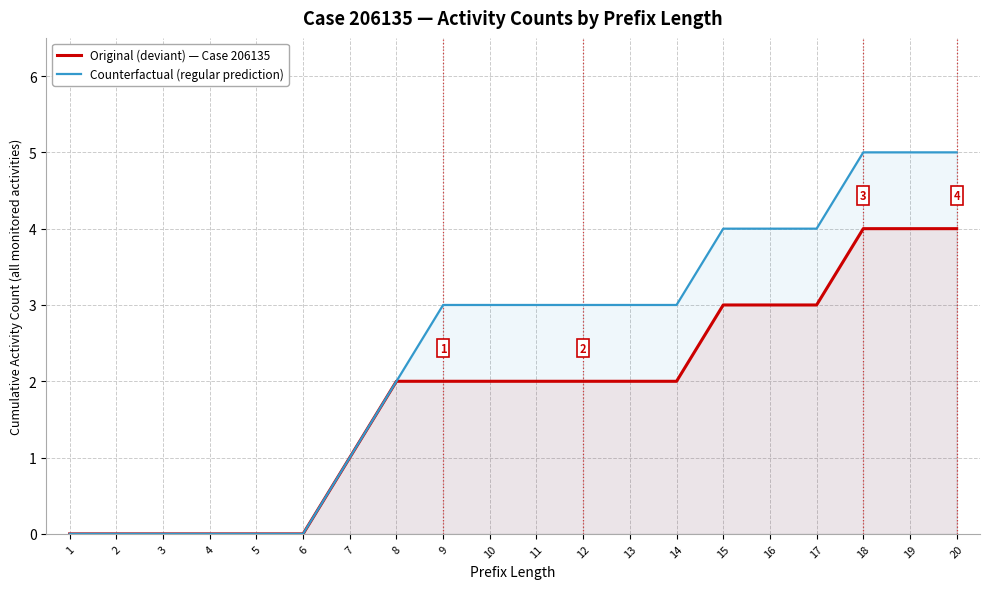

True or false: Counterfactual (regular prediction) and Original (deviant) — Case 206135 cross at least once.

False